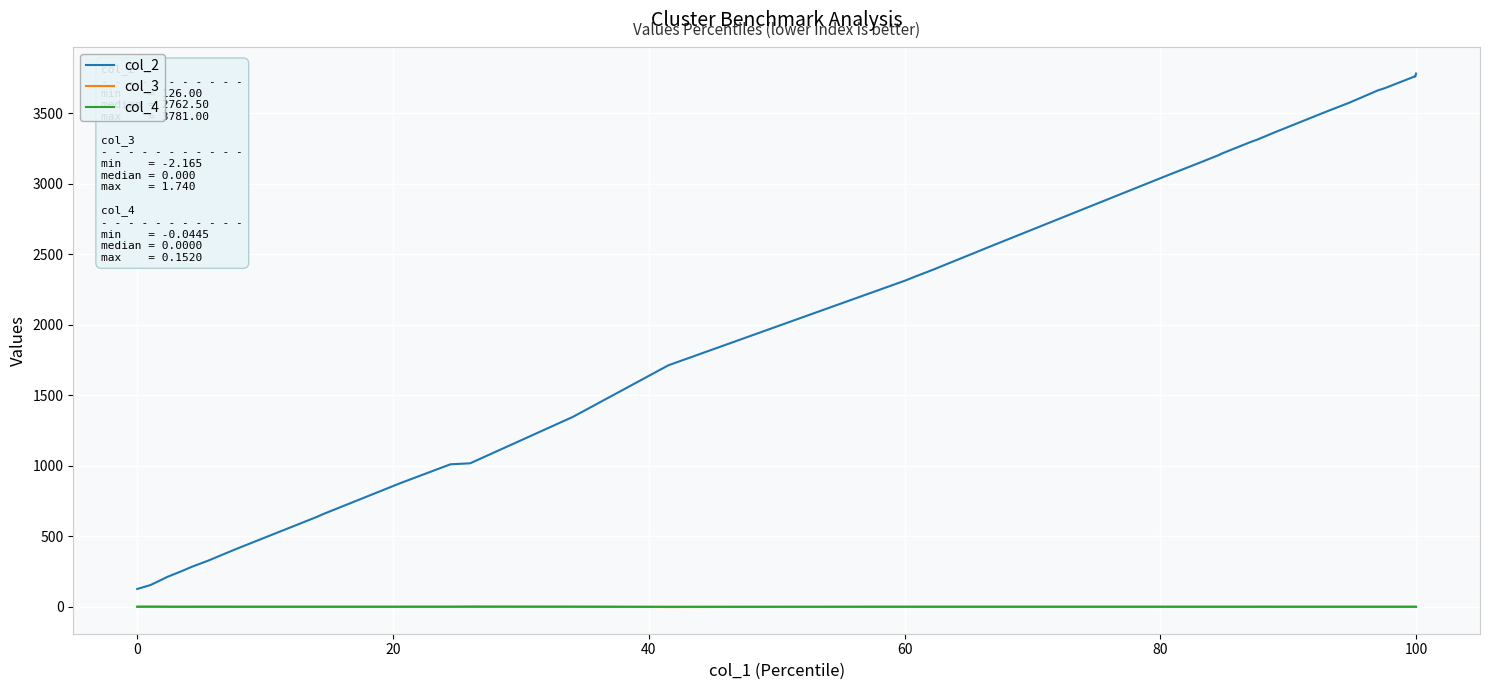

Which series has the widest spread of values?

col_2